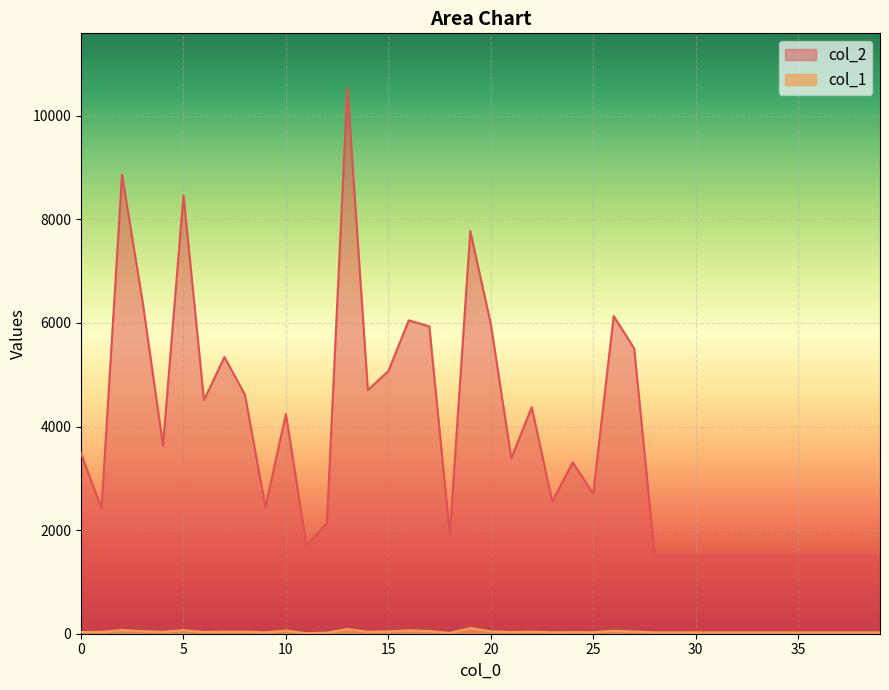

At which label is col_1 closest to 59?

10